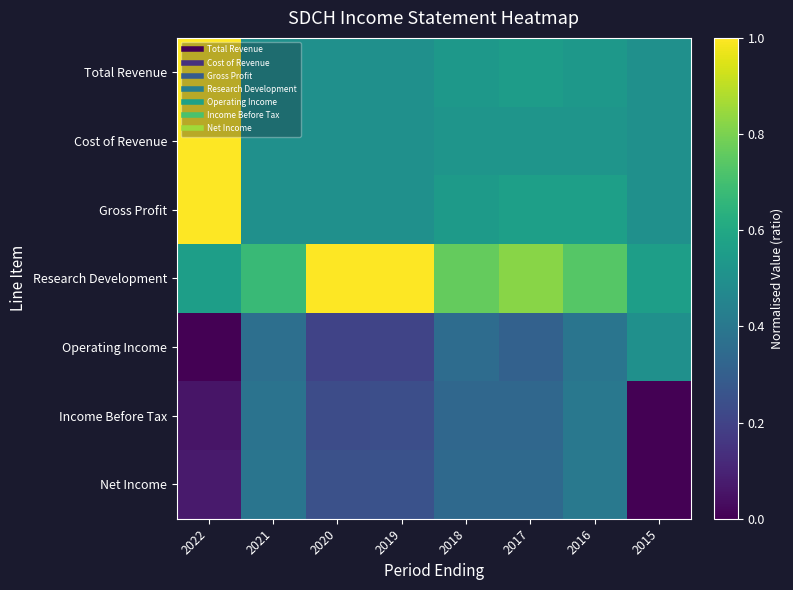

At 2019, list the series in order from smallest to largest.

Operating Income, Income Before Tax, Net Income, Total Revenue, Cost of Revenue, Gross Profit, Research Development